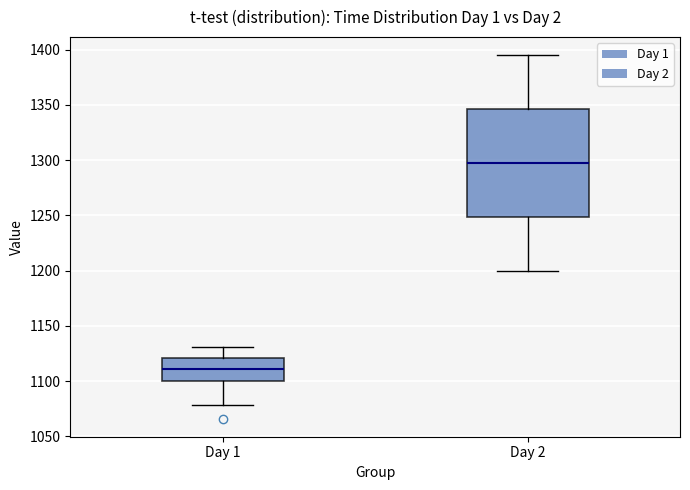

Reading left to right, transcribe this box plot: for each box, give where its median line is, the range the box spans, and where its two whiskers end, as read against the y-axis. The values are not printed on the chart, so give them approximately, as read against the axis.

Day 1: median 1110, box 1100 to 1120, whiskers 1080 to 1130
Day 2: median 1300, box 1250 to 1345, whiskers 1200 to 1395